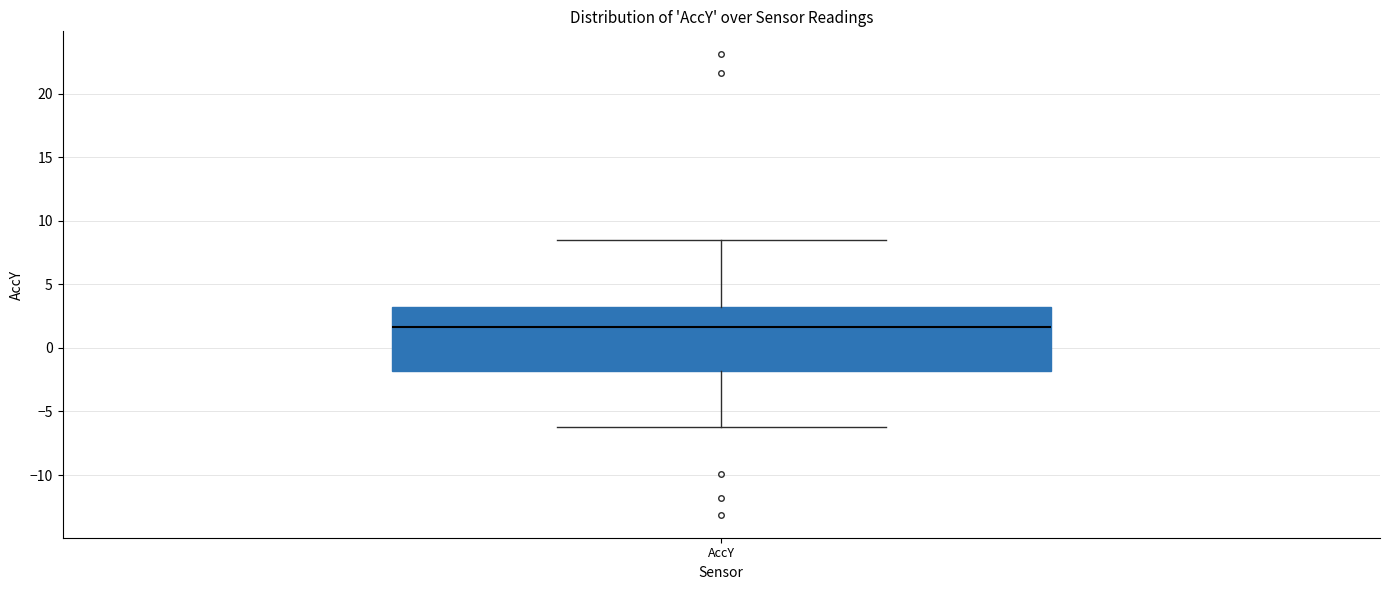

Transcribe this box plot: give where the median line is, the range the box spans, and where the two whiskers end, as read against the y-axis. The values are not printed on the chart, so give them approximately, as read against the axis.

median 1.5, box -2.0 to 3.0, whiskers -6.0 to 8.5